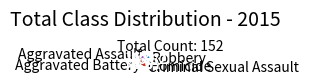

Count the number of slices in the pie.

5